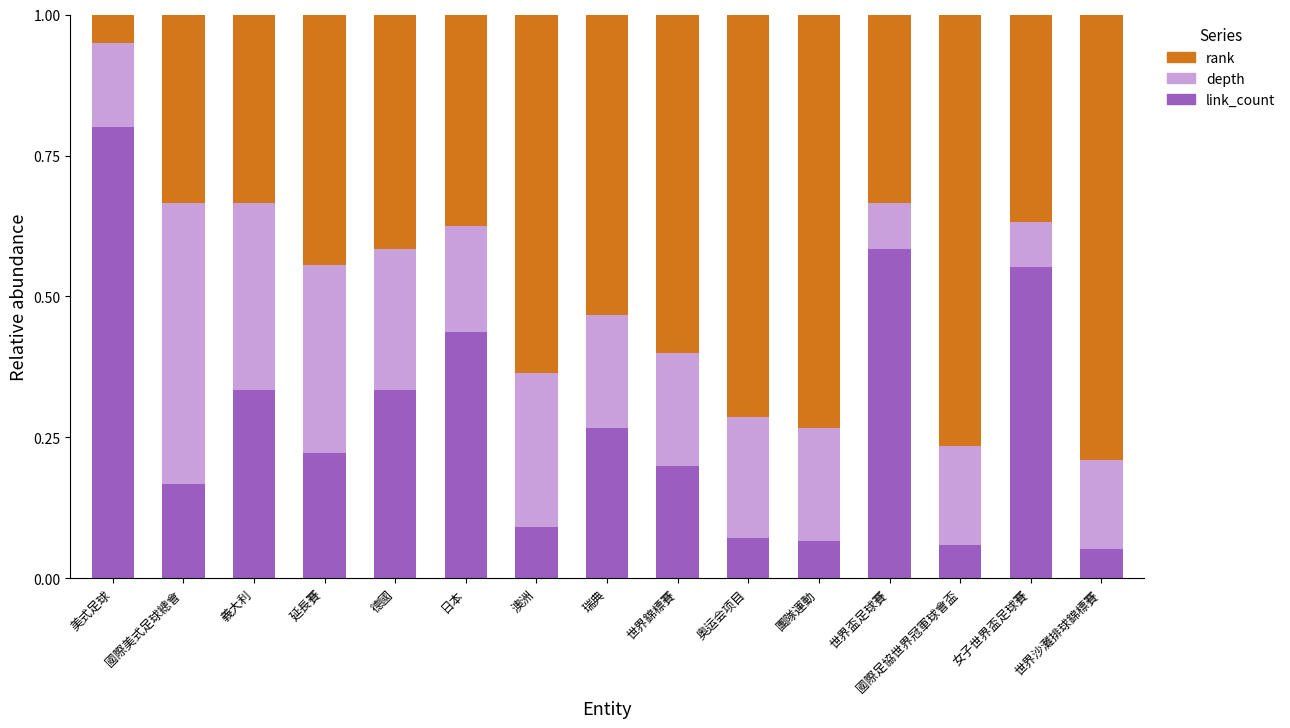

True or false: link_count has a value of 0.3 at 延長賽.

False